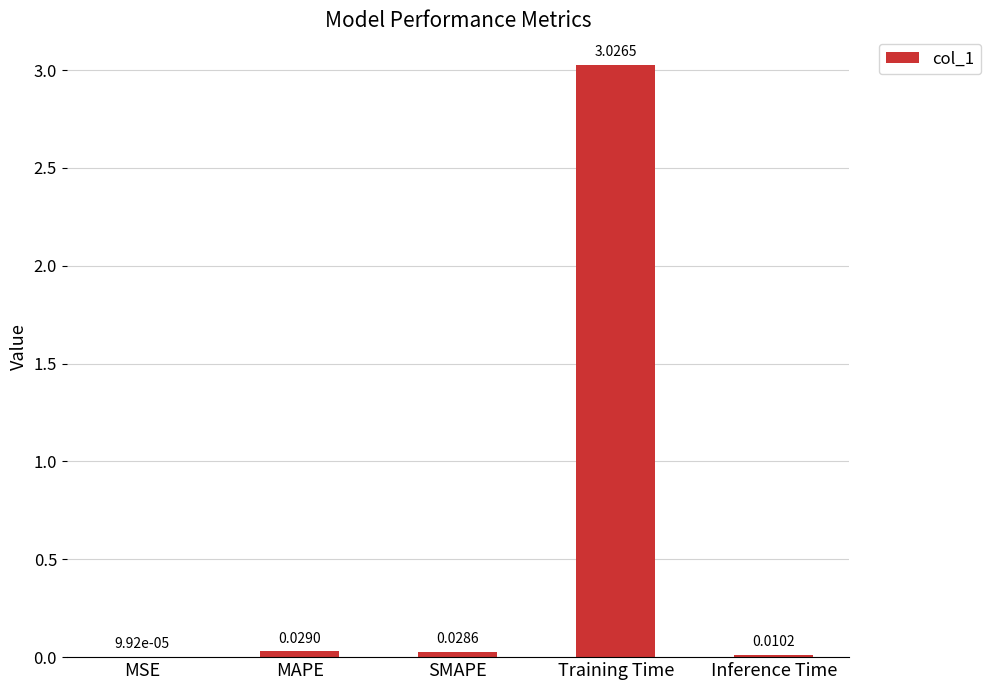

At which label is the value closest to 1?

MAPE